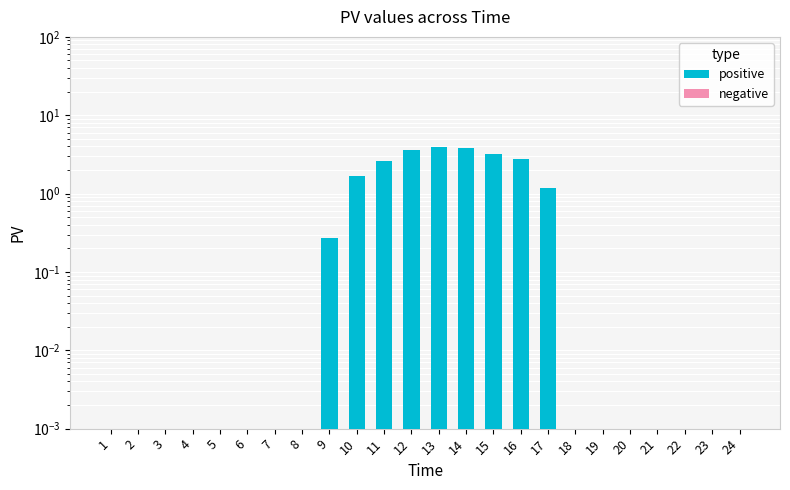

How many bars are there in each group?

2